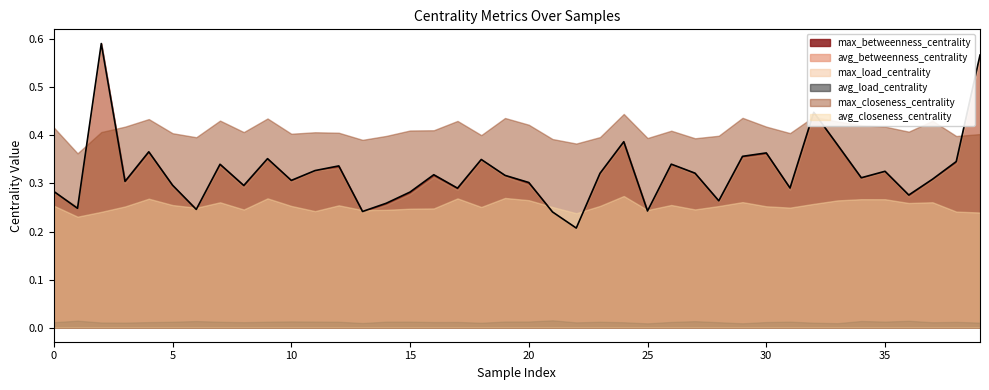

How many data points does each series have?

40